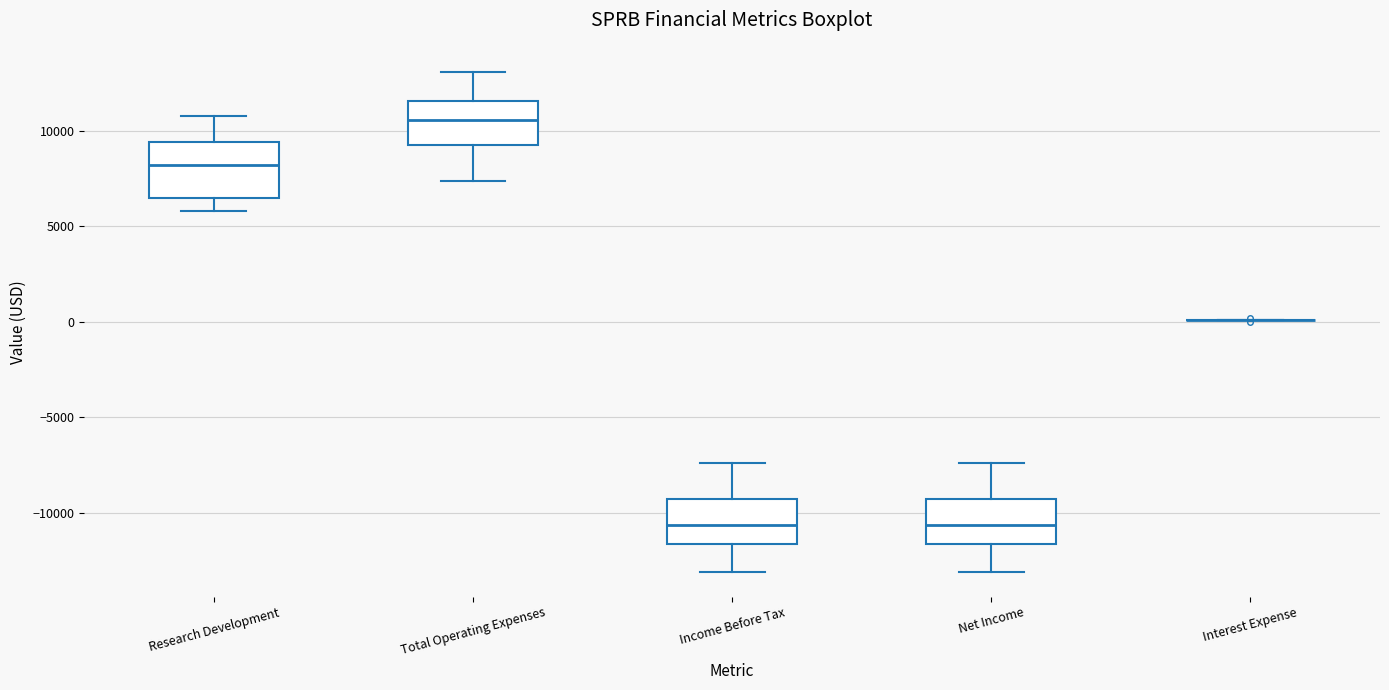

Reading left to right, transcribe this box plot: for each box, give where its median line is, the range the box spans, and where its two whiskers end, as read against the y-axis. The values are not printed on the chart, so give them approximately, as read against the axis.

Research Development: median 8000, box 6500 to 9500, whiskers 6000 to 11000
Total Operating Expenses: median 10500, box 9500 to 11500, whiskers 7500 to 13000
Income Before Tax: median -10500, box -11500 to -9500, whiskers -13000 to -7500
Net Income: median -10500, box -11500 to -9500, whiskers -13000 to -7500
Interest Expense: box collapsed to a line at 0, whiskers 0 to 0